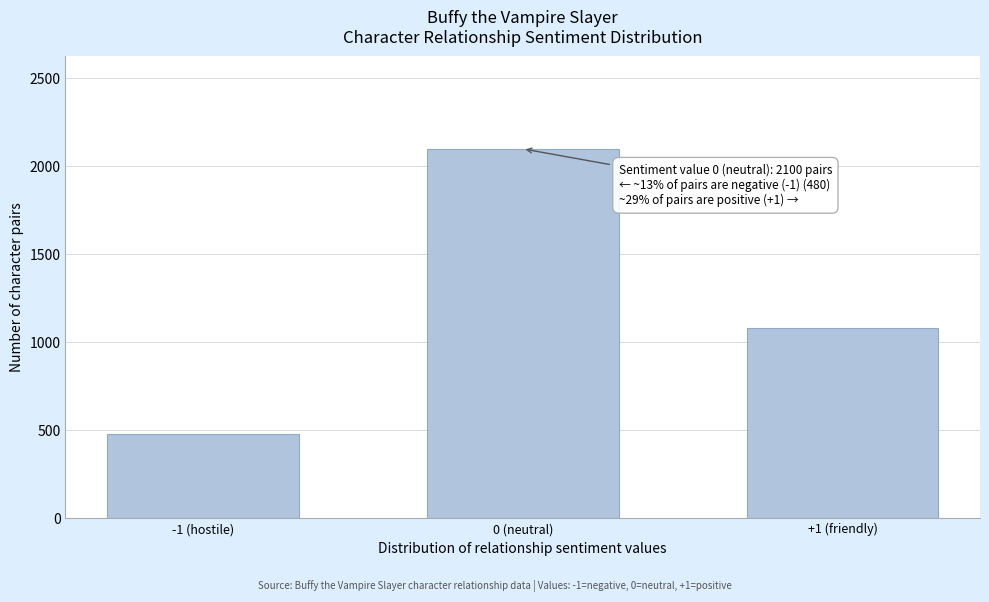

Reading left to right, list all the values displayed in this chart.

480	2100	1080